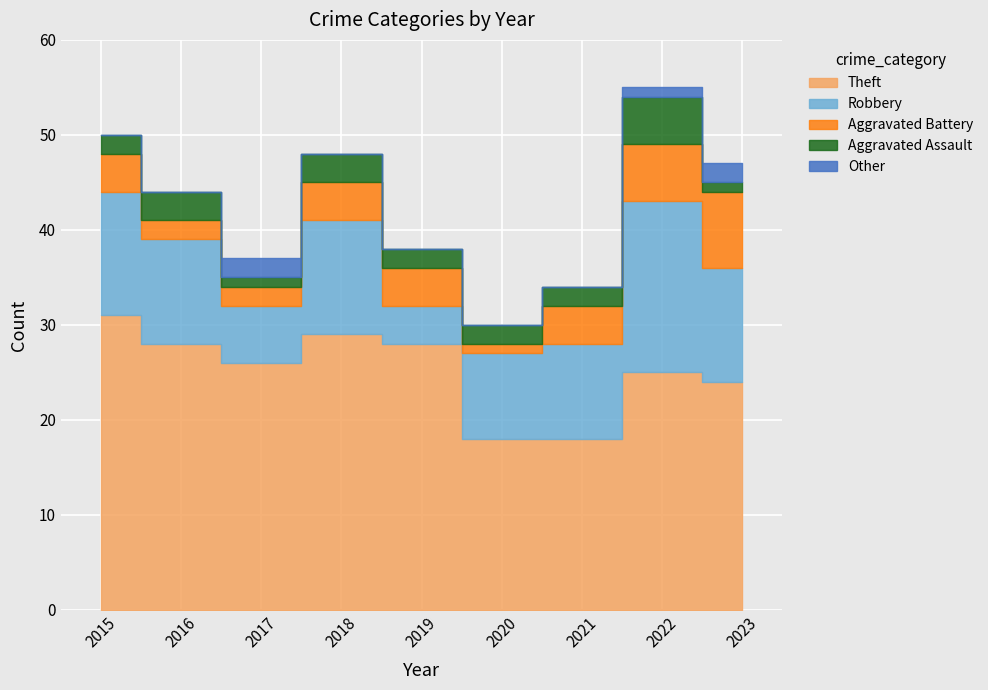

True or false: Robbery and Other cross at least once.

False